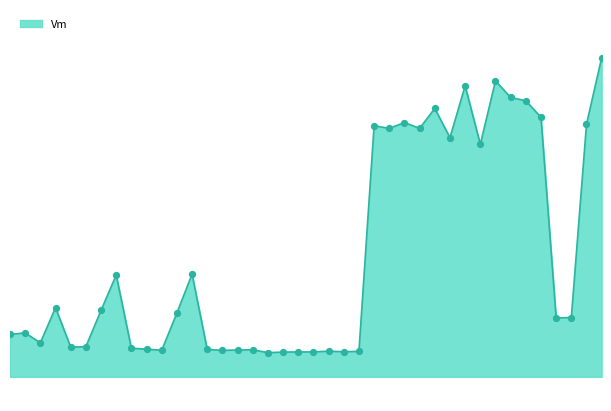

Is this an area chart (filled region under the line)?

Yes